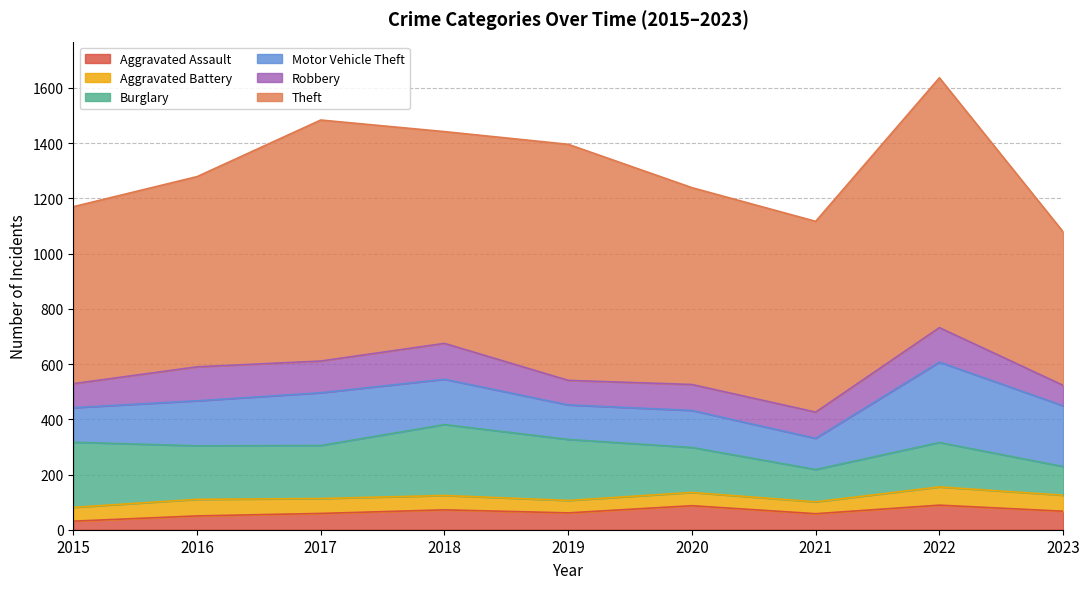

Reading left to right, transcribe all the data shown in this chart.

Aggravated Assault: 2015=31	2016=50	2017=59	2018=72	2019=61	2020=87	2021=58	2022=89	2023=67
Aggravated Battery: 2015=50	2016=60	2017=54	2018=52	2019=45	2020=48	2021=43	2022=66	2023=58
Burglary: 2015=236	2016=194	2017=192	2018=257	2019=221	2020=163	2021=117	2022=161	2023=104
Motor Vehicle Theft: 2015=125	2016=163	2017=191	2018=164	2019=125	2020=134	2021=113	2022=291	2023=220
Robbery: 2015=87	2016=123	2017=115	2018=130	2019=89	2020=94	2021=95	2022=125	2023=74
Theft: 2015=641	2016=689	2017=873	2018=767	2019=855	2020=713	2021=691	2022=905	2023=556